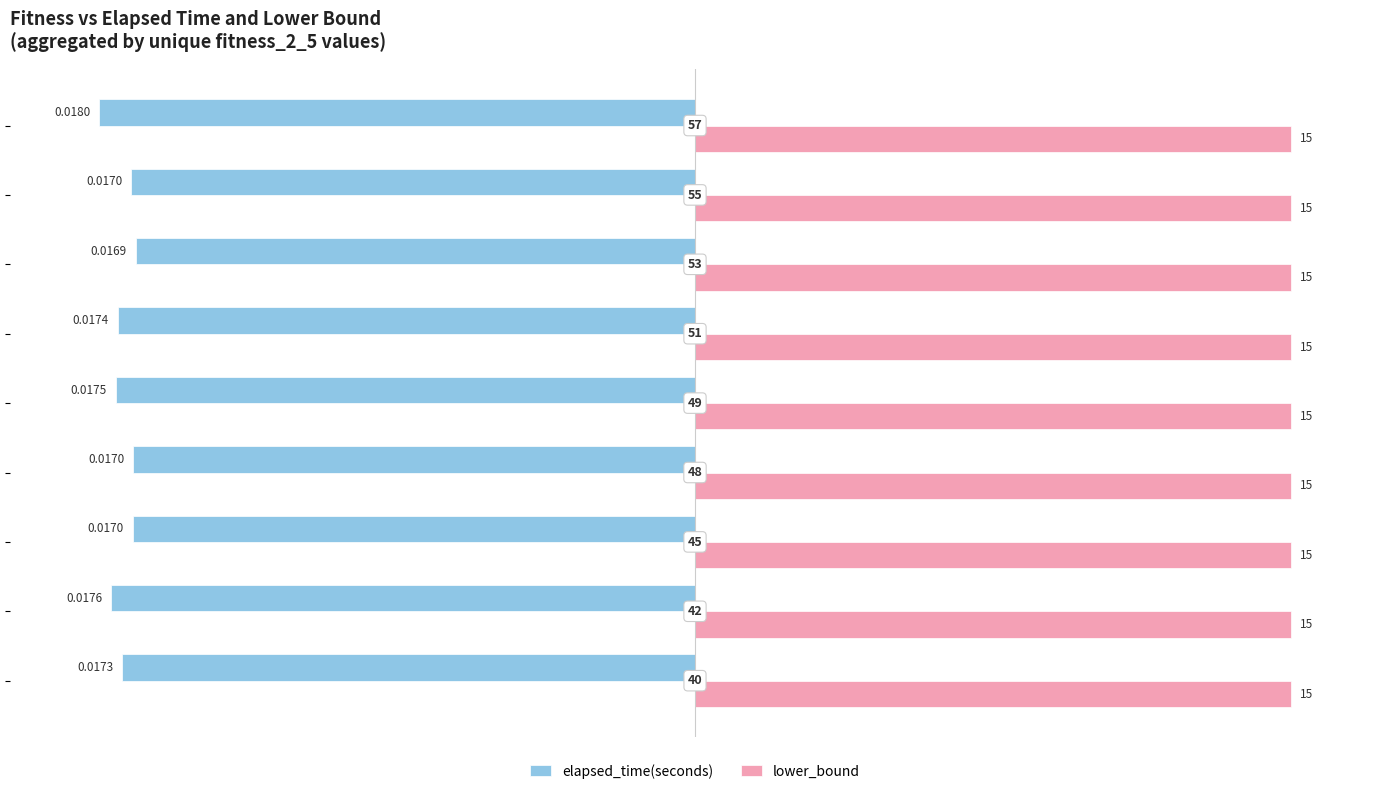

Rank the series by their maximum value, from lowest to highest.

elapsed_time(seconds), lower_bound